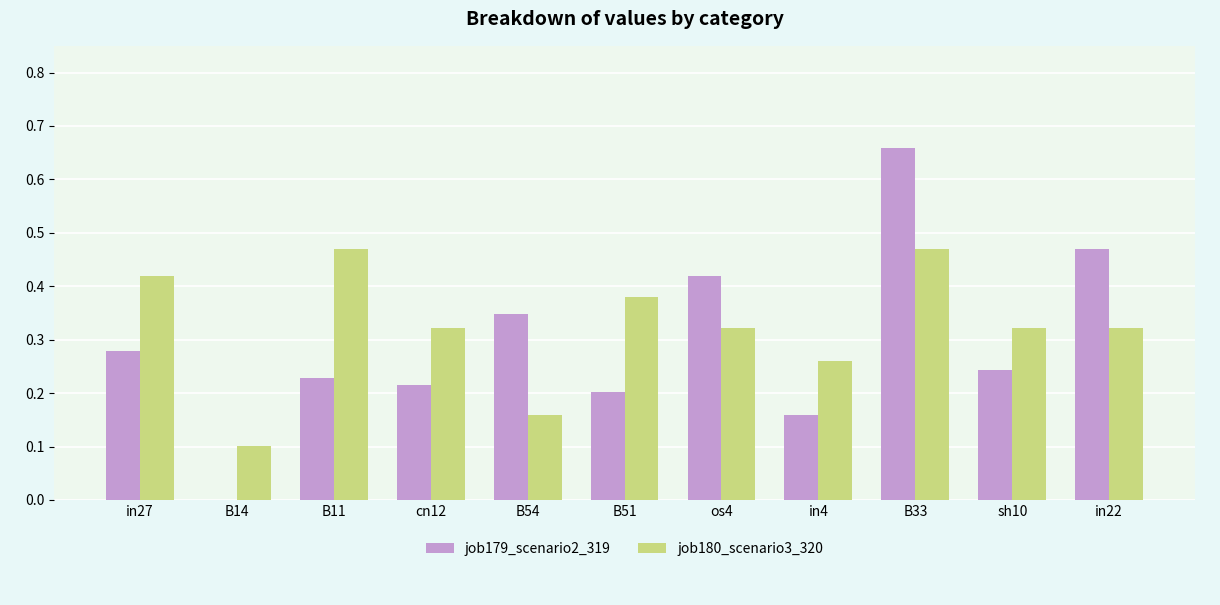

At which category is the sum across all series the highest?

B33